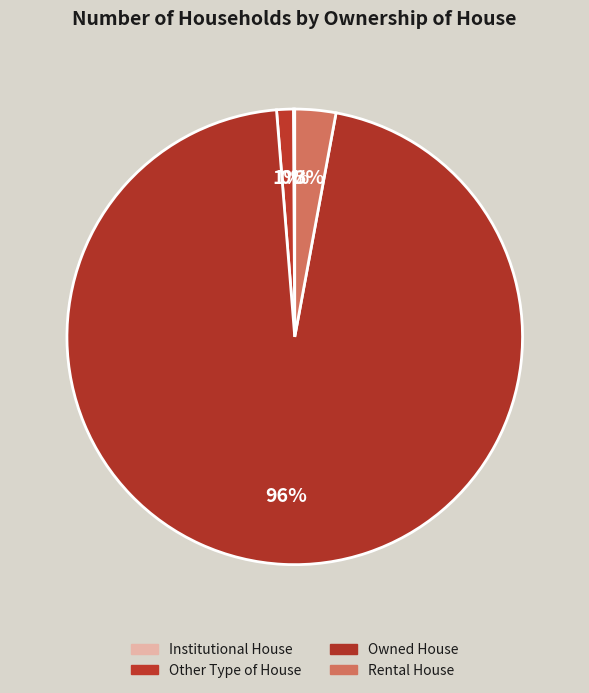

Do Owned House and Rental House together represent more than half of the pie?

Yes